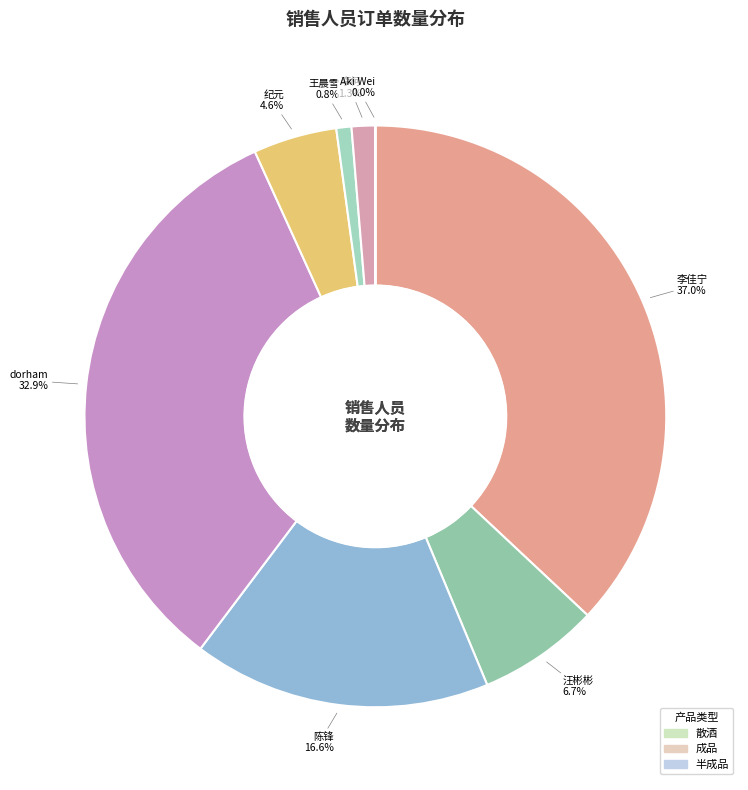

Is there a majority slice in this chart?

No